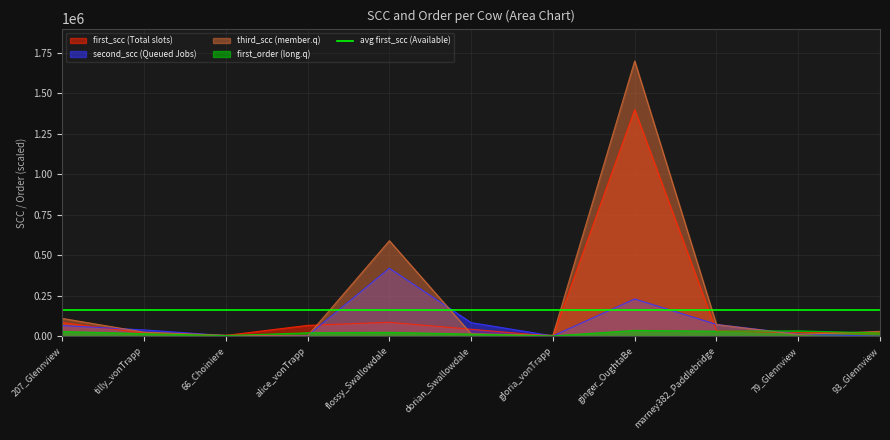

What position from the left is 93_Glennview?

11